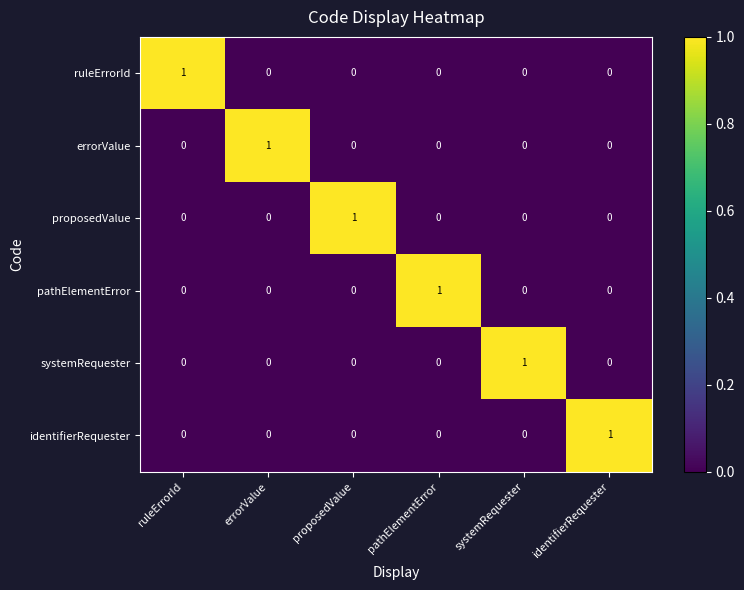

At which label does errorValue reach its peak?

errorValue